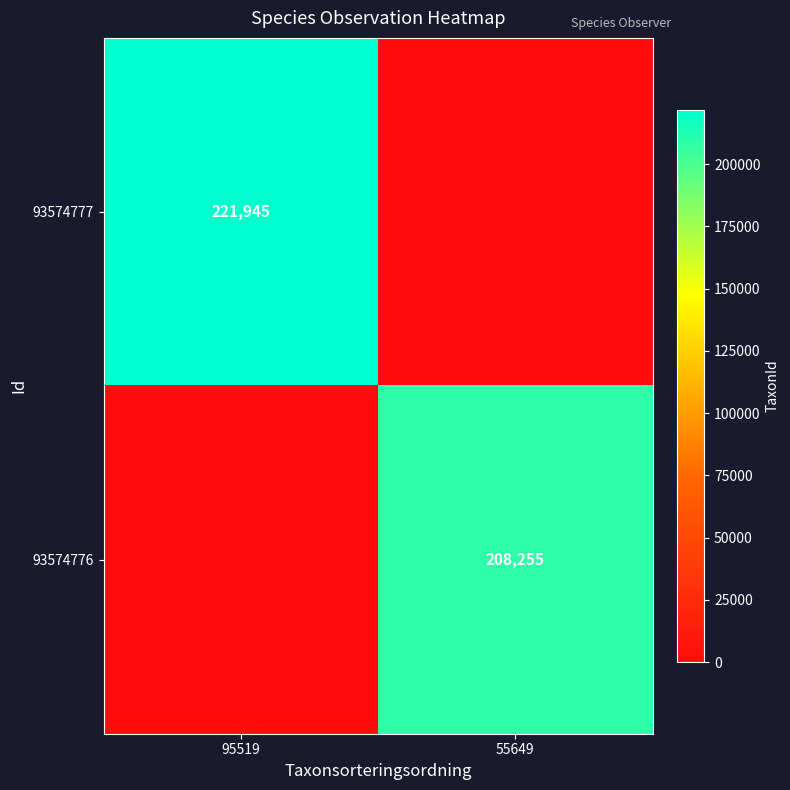

What is the total value across all series at 55649?

208255